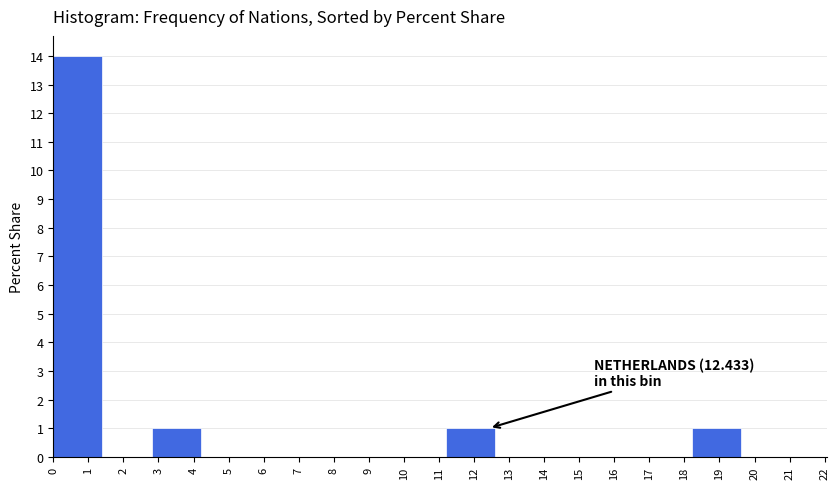

Which range on the x-axis has the tallest bar?

0.0 to 1.4